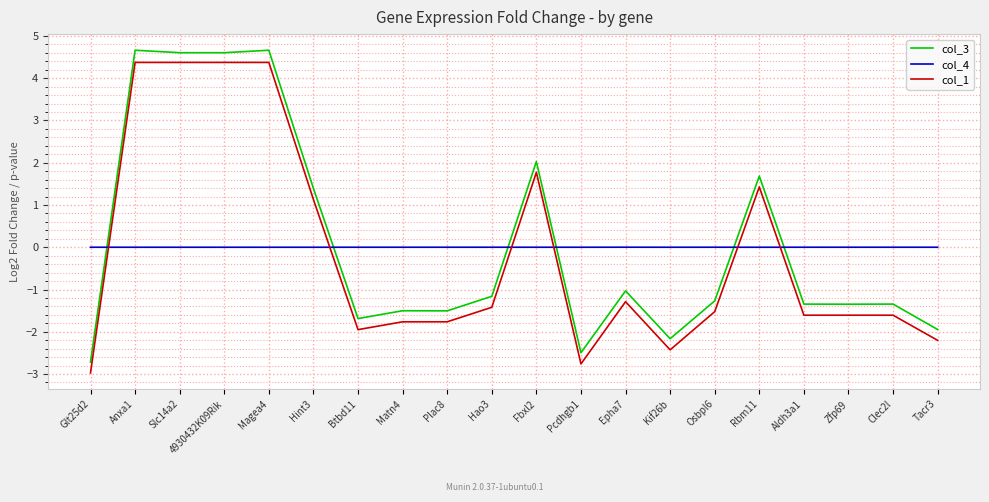

What is the minimum value shown in the chart?

-3.0